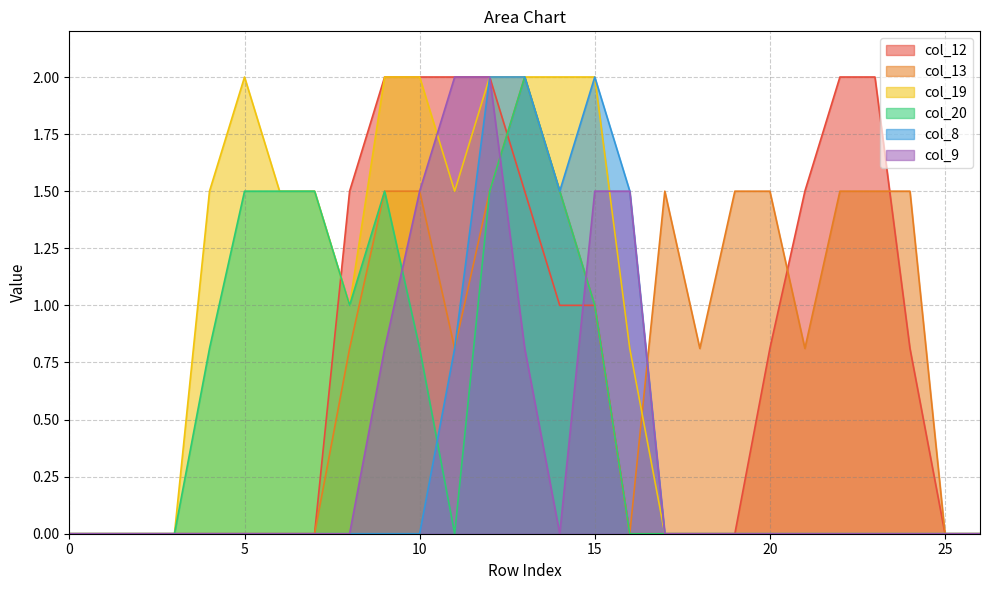

The value of col_20 at 2 is 0.0. True or false?

True